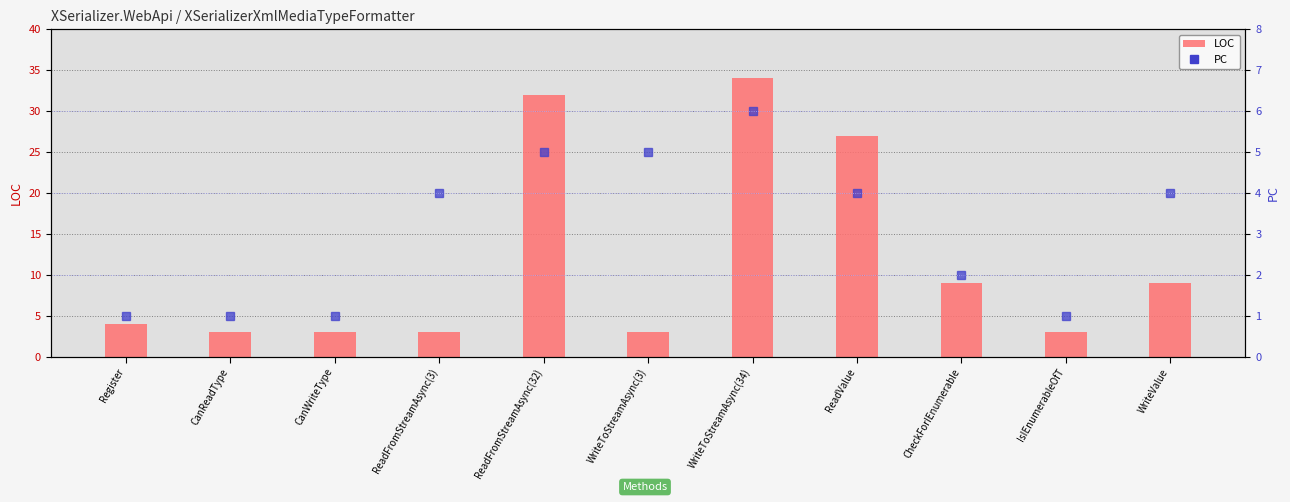

List the labels in order of PC value, smallest first.

Register, CanReadType, CanWriteType, IsIEnumerableOfT, CheckForIEnumerable, ReadFromStreamAsync(3), ReadValue, WriteValue, ReadFromStreamAsync(32), WriteToStreamAsync(3), WriteToStreamAsync(34)